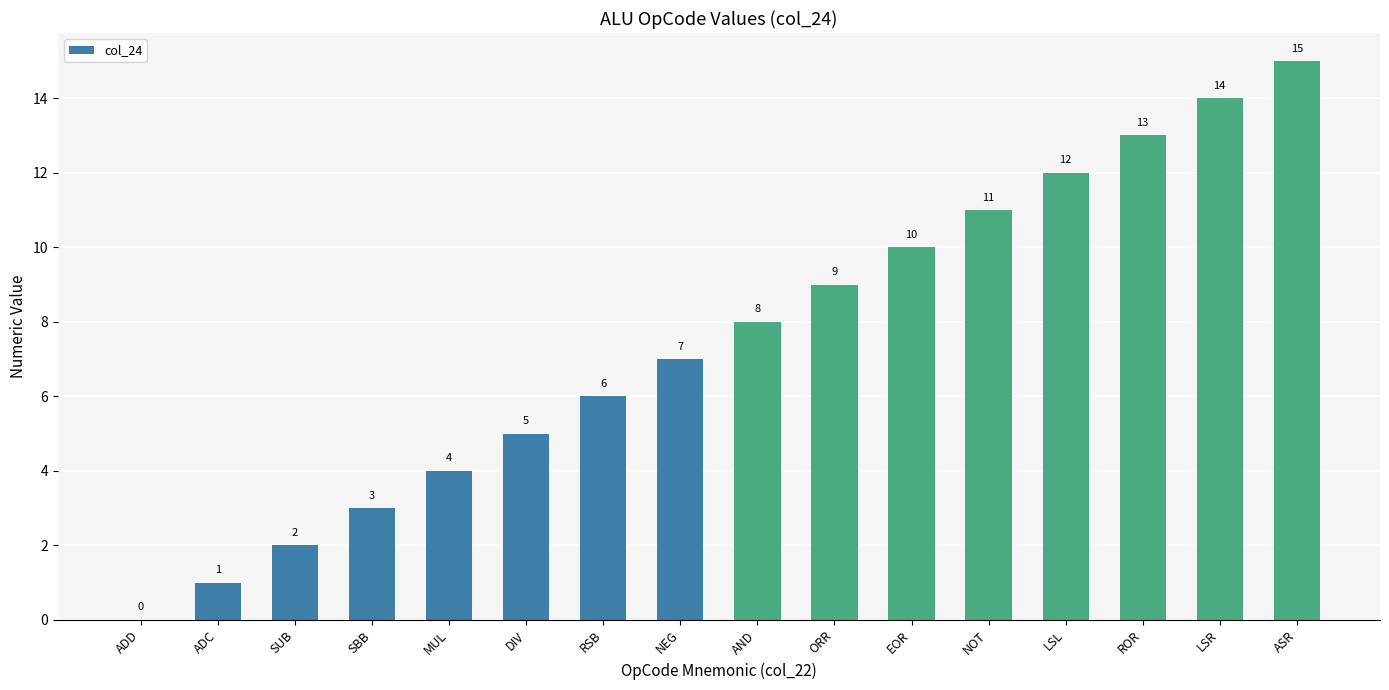

How many values are above zero?

15